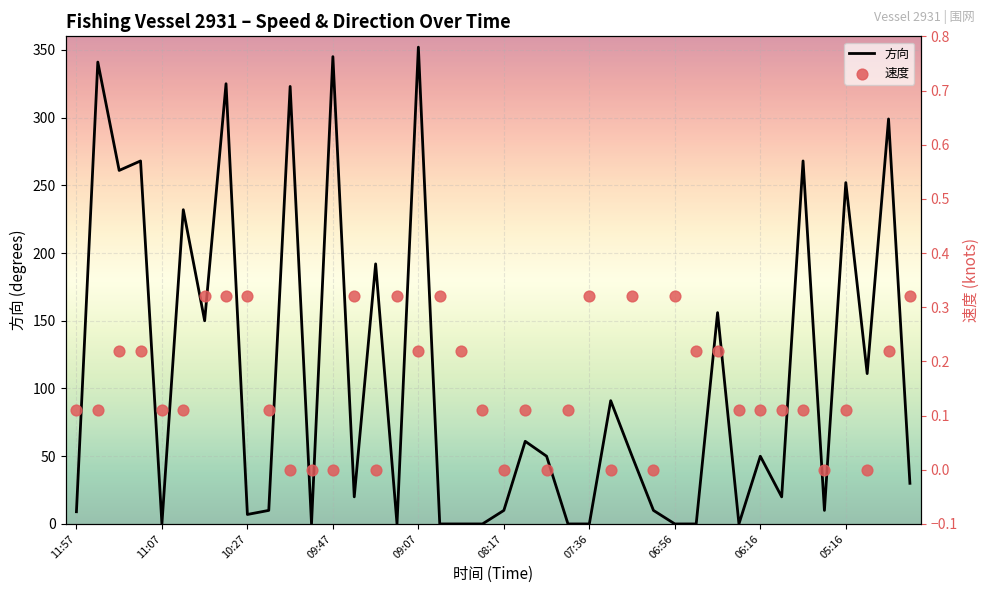

Which series contains the highest Y value?

方向